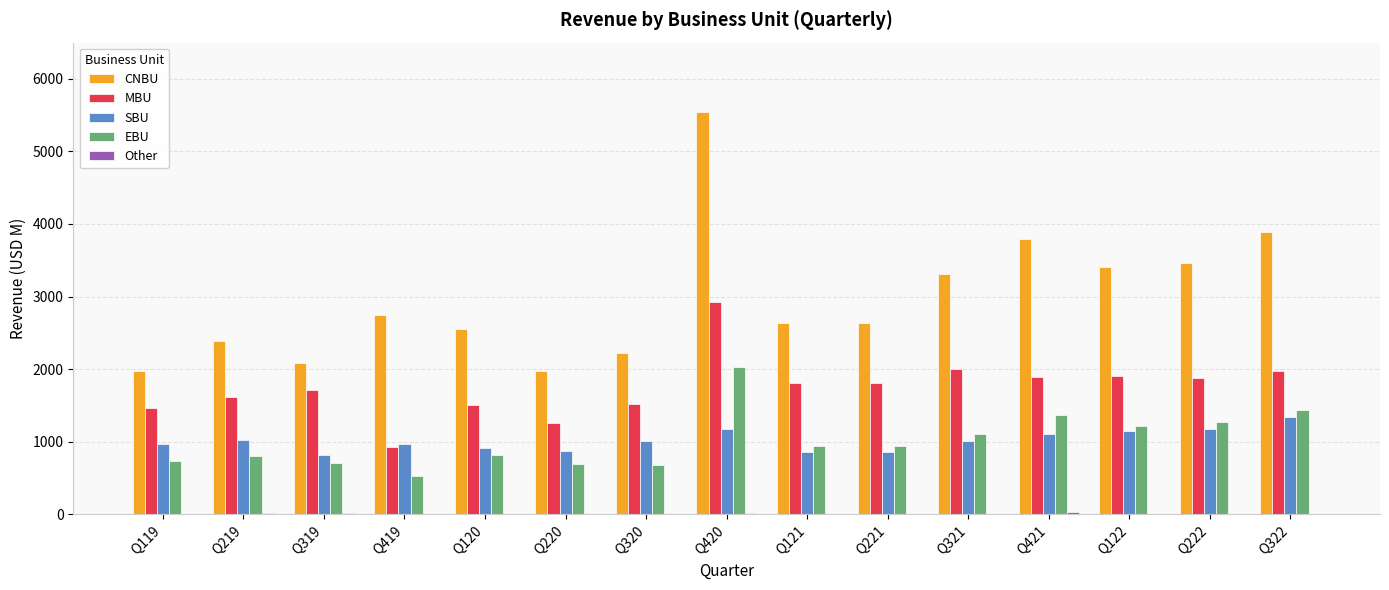

Which series has the largest total across all categories?

CNBU